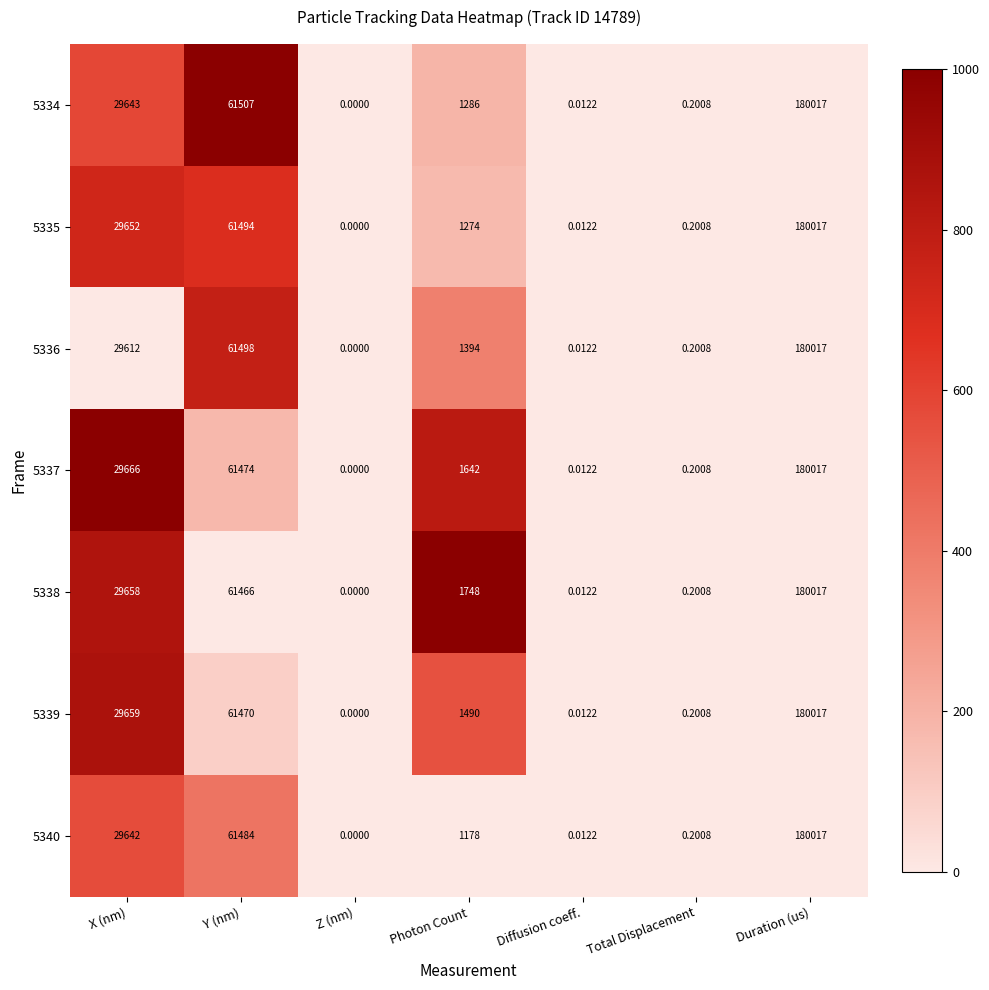

Which label corresponds to the largest value in the chart?

Duration (us)